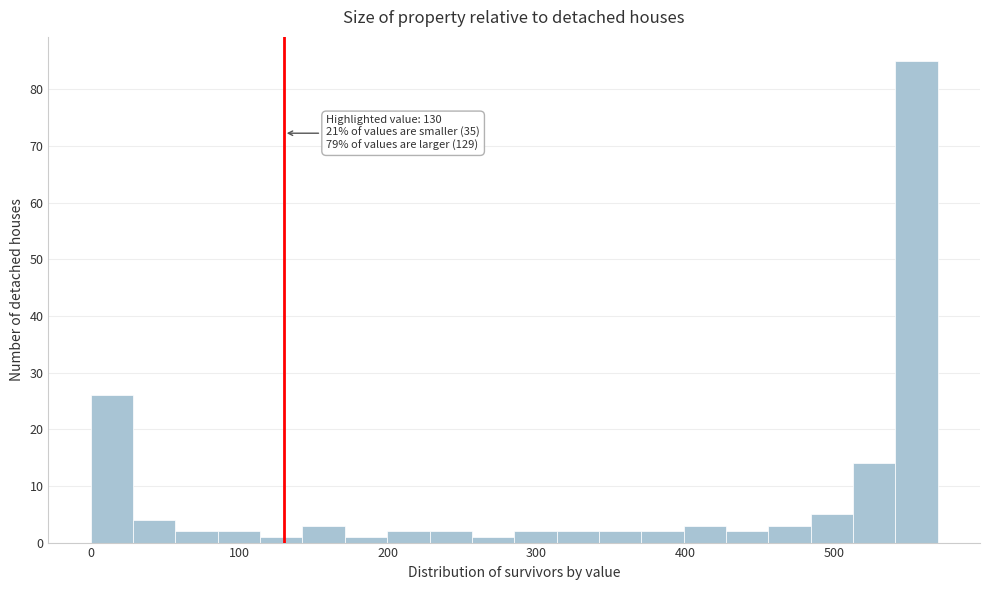

Read against the x-axis, roughly where is the centre of the tallest bar?

560